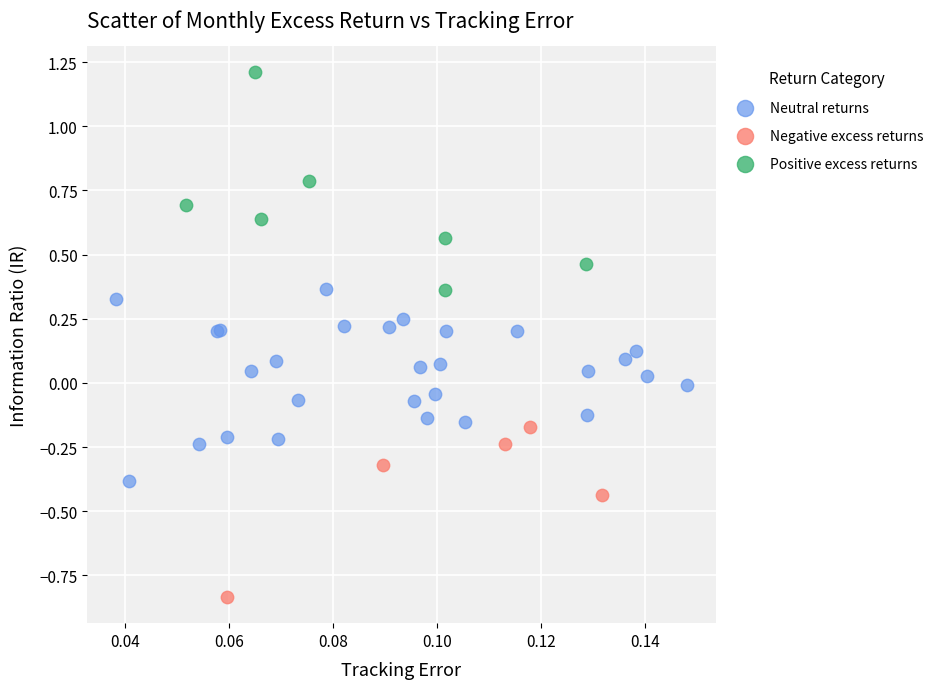

Which series reaches the minimum Y coordinate?

Negative excess returns